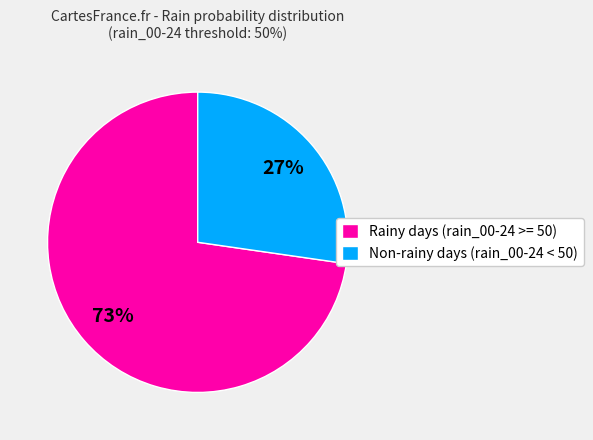

To the nearest percent, what is the average slice percentage?

50%